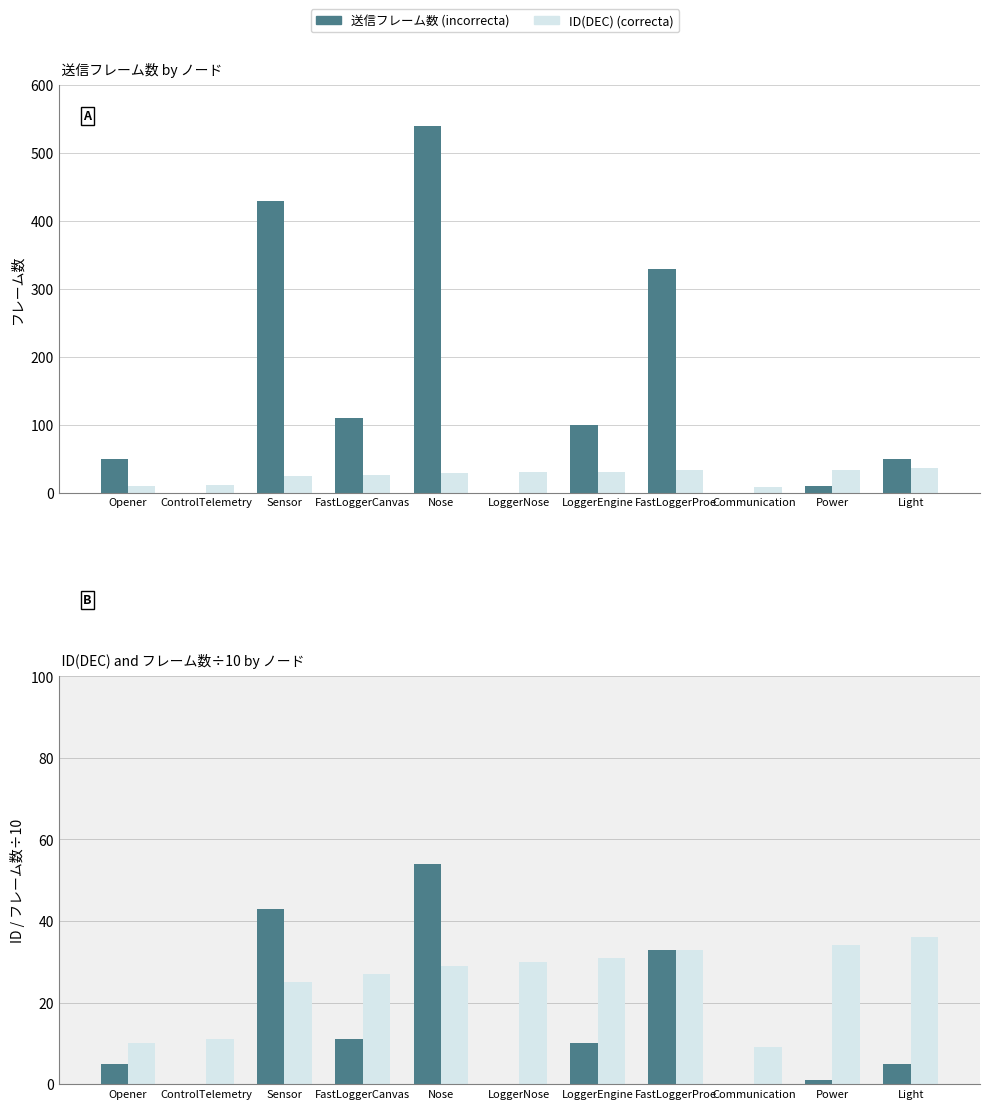

List the series in order of their peak value, lowest first.

ID(DEC), 送信フレーム数